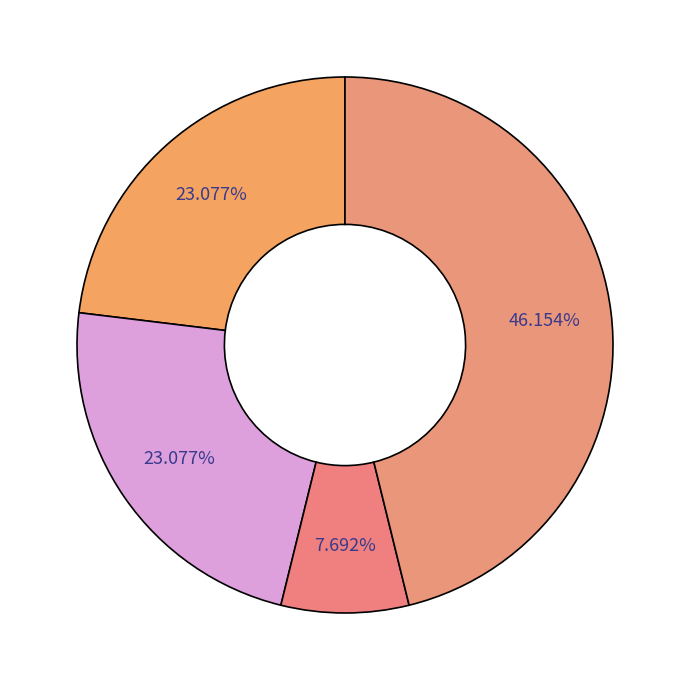

How many segments does this pie chart have?

4